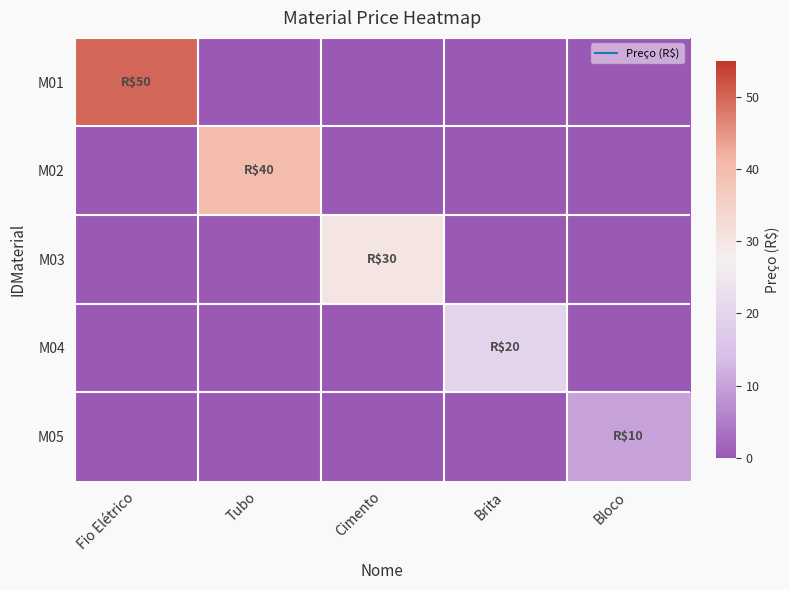

At which category is the sum across all series the highest?

Fio Elétrico